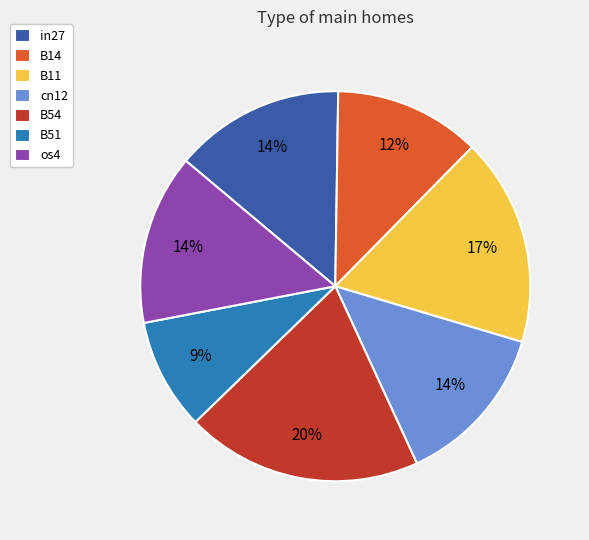

What percentage is the B14 slice, to the nearest percent?

12%